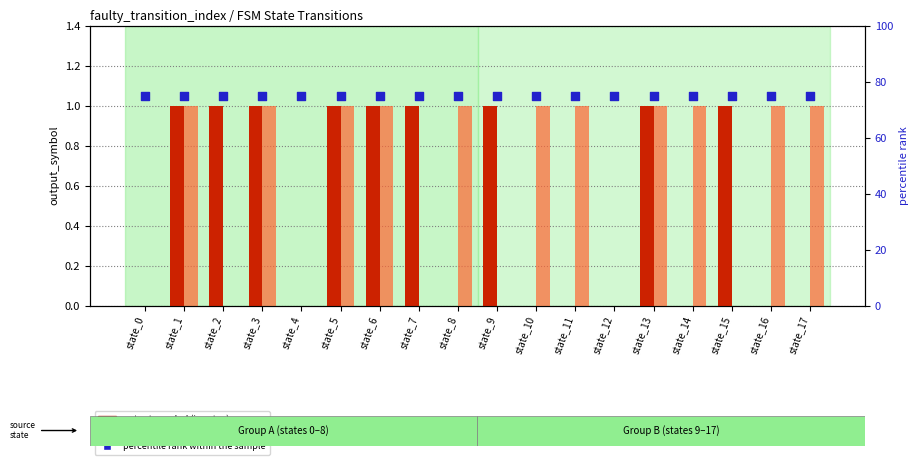

Which series has the largest total across all categories?

percentile rank within the sample